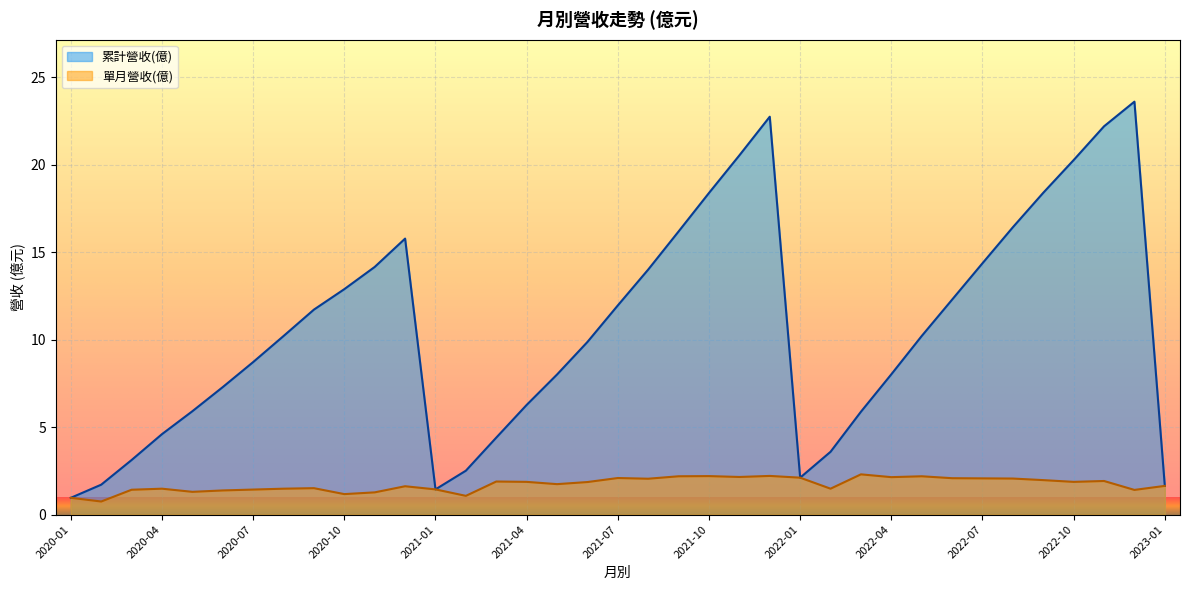

Reading left to right, transcribe all the data shown in this chart.

累計營收(億): 2020-01=1.0	2020-02=1.7	2020-03=3.1	2020-04=4.6	2020-05=5.9	2020-06=7.3	2020-07=8.7	2020-08=10.2	2020-09=11.7	2020-10=12.9	2020-11=14.2	2020-12=15.8	2021-01=1.4	2021-02=2.5	2021-03=4.4	2021-04=6.3	2021-05=8.0	2021-06=9.9	2021-07=12.0	2021-08=14.0	2021-09=16.2	2021-10=18.4	2021-11=20.5	2021-12=22.8	2022-01=2.1	2022-02=3.6	2022-03=5.9	2022-04=8.0	2022-05=10.2	2022-06=12.3	2022-07=14.4	2022-08=16.4	2022-09=18.4	2022-10=20.3	2022-11=22.2	2022-12=23.6	2023-01=1.6
單月營收(億): 2020-01=1.0	2020-02=0.7	2020-03=1.4	2020-04=1.5	2020-05=1.3	2020-06=1.4	2020-07=1.4	2020-08=1.5	2020-09=1.5	2020-10=1.2	2020-11=1.3	2020-12=1.6	2021-01=1.4	2021-02=1.1	2021-03=1.9	2021-04=1.9	2021-05=1.7	2021-06=1.9	2021-07=2.1	2021-08=2.0	2021-09=2.2	2021-10=2.2	2021-11=2.1	2021-12=2.2	2022-01=2.1	2022-02=1.5	2022-03=2.3	2022-04=2.1	2022-05=2.2	2022-06=2.1	2022-07=2.1	2022-08=2.1	2022-09=2.0	2022-10=1.9	2022-11=1.9	2022-12=1.4	2023-01=1.6